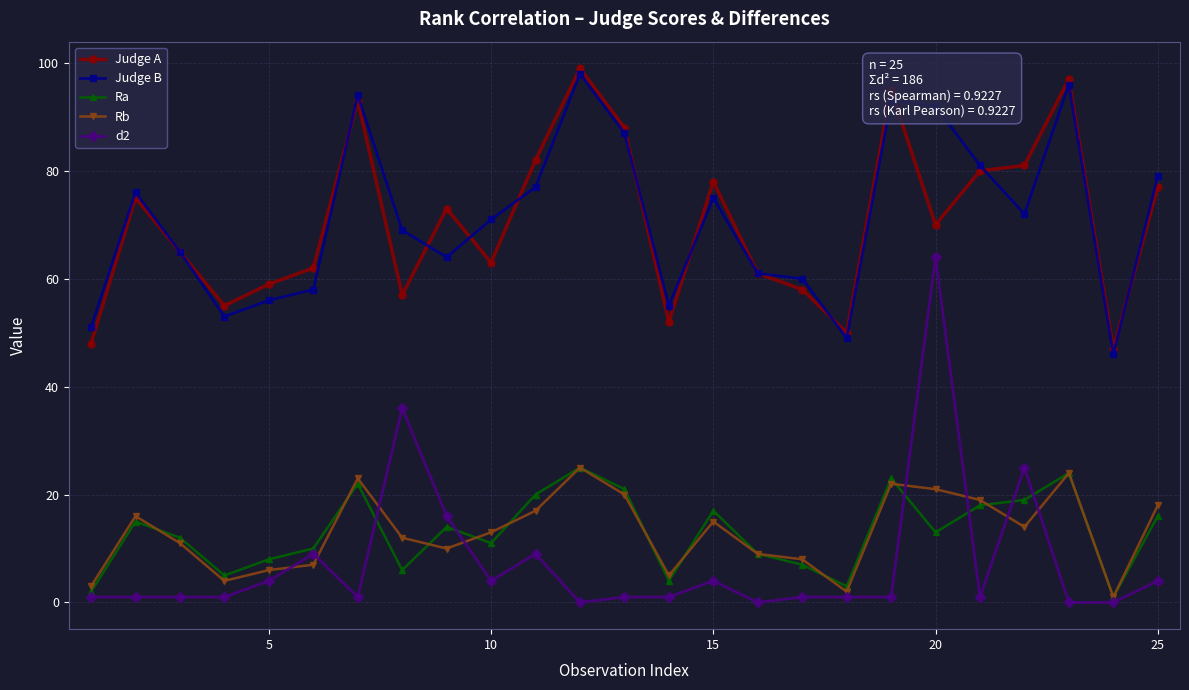

What is the lowest value of the Judge B series?

46